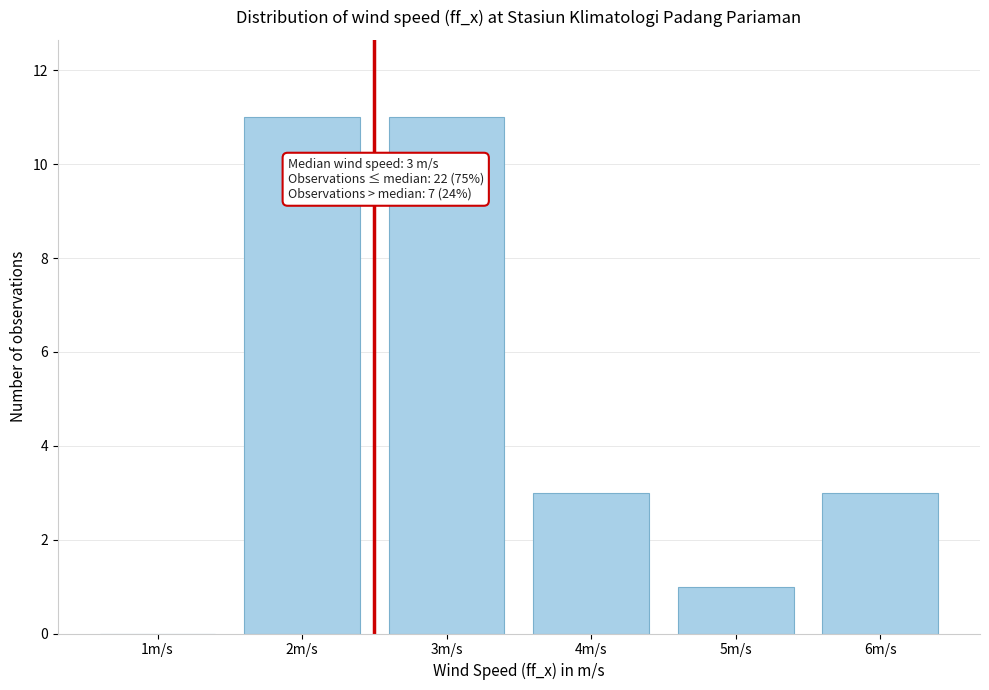

Reading left to right, what are all the values shown in this chart?

1m/s=0	2m/s=11	3m/s=11	4m/s=3	5m/s=1	6m/s=3